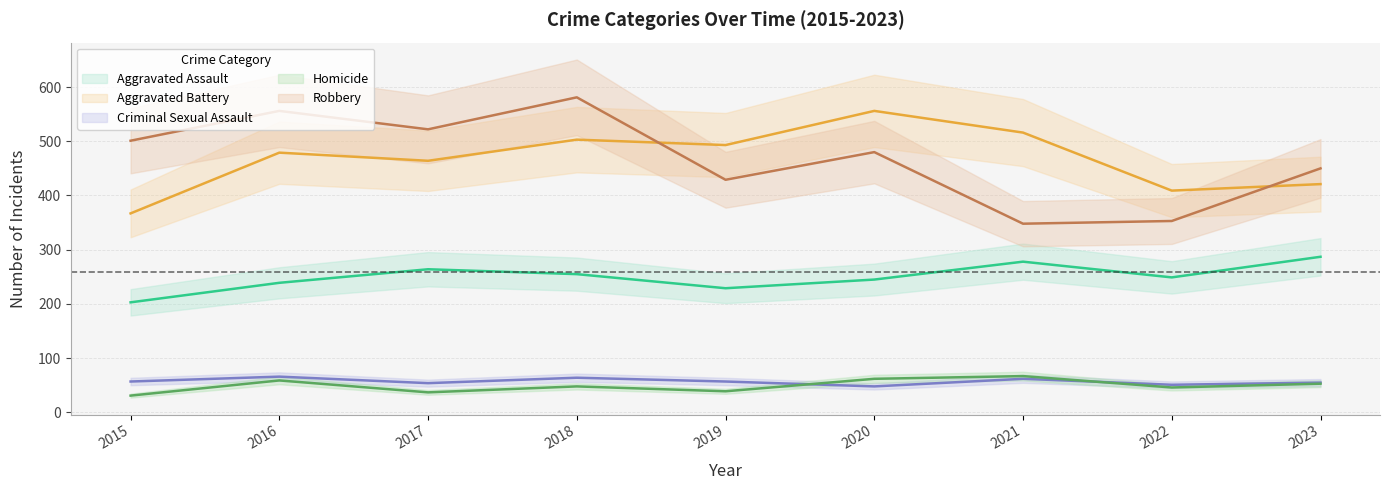

Does the chart have visible grid lines?

Yes